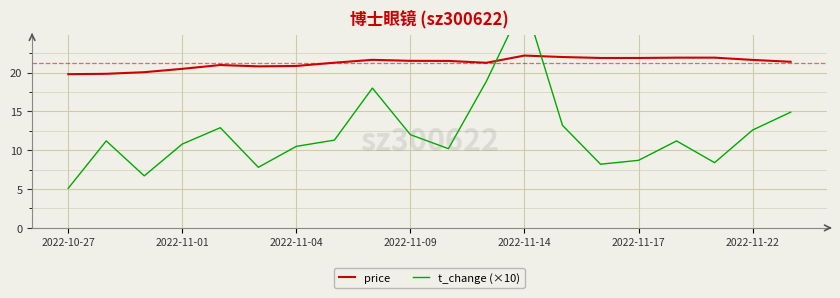

What are all the series names shown in the legend?

price, t_change (×10)